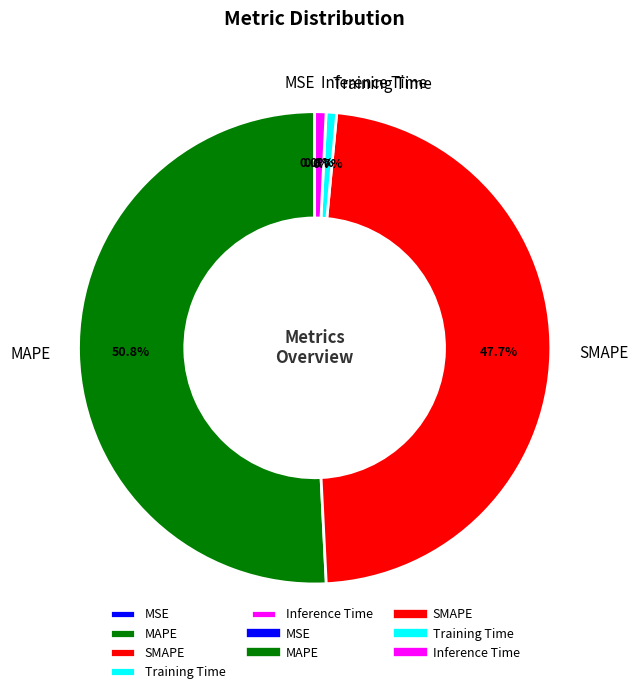

Which has a higher value, Training Time or SMAPE?

SMAPE